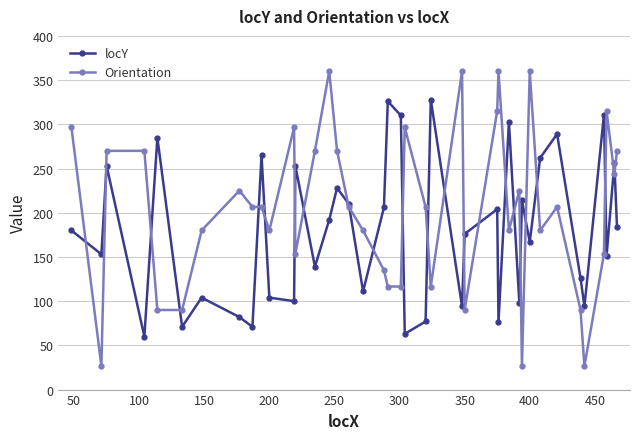

What is the difference between the maximum and minimum values in the Orientation series?

333.4